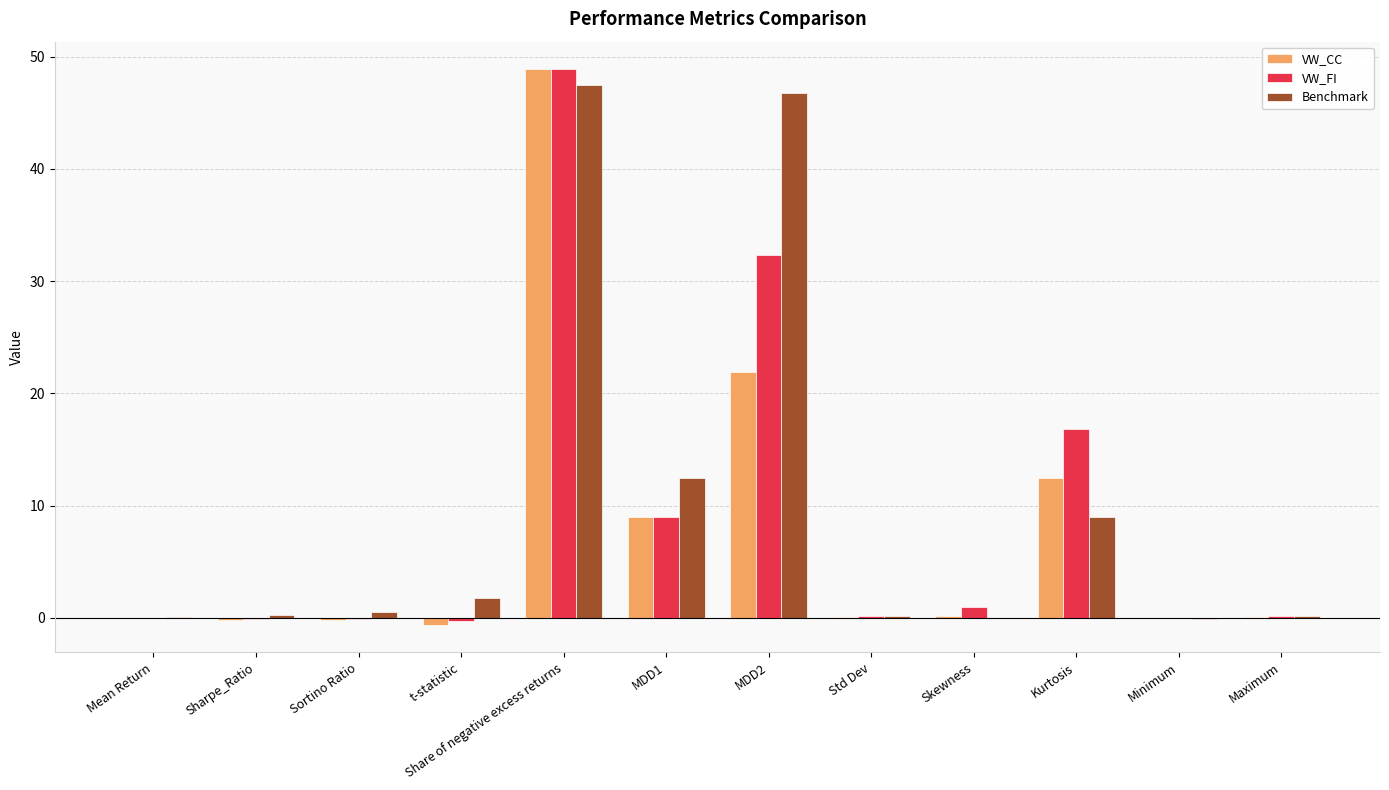

At which category is the sum across all series the highest?

Share of negative excess returns